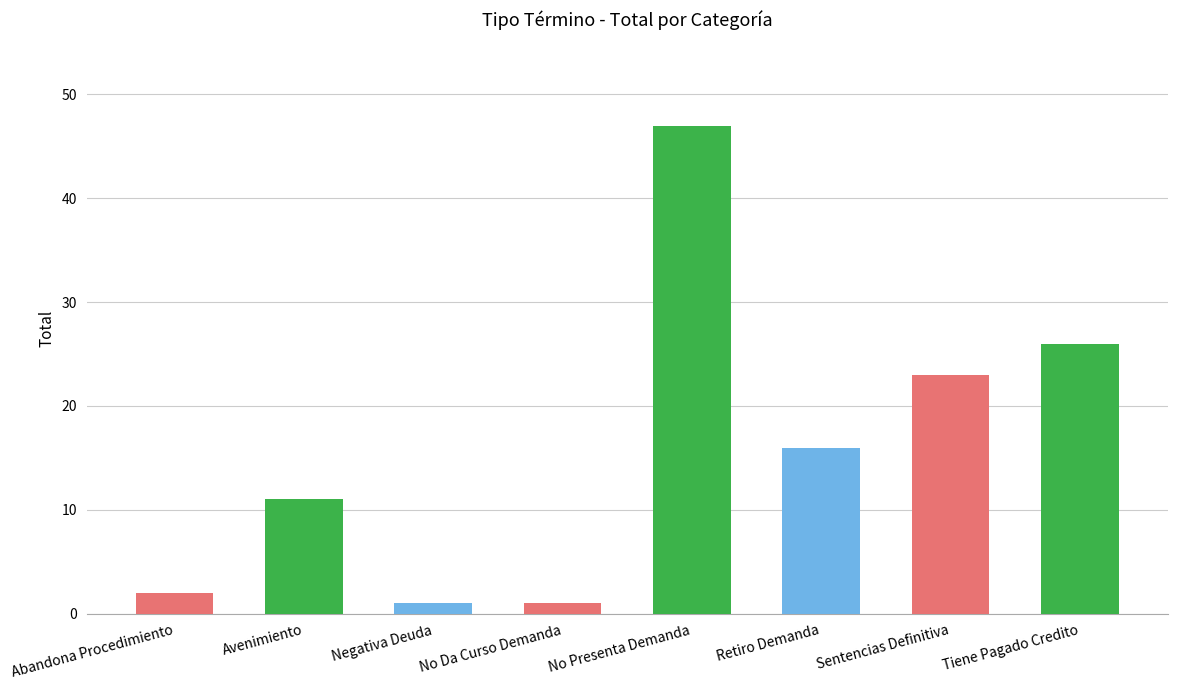

Reading left to right, list all the values displayed in this chart.

2	11	1	1	47	16	23	26